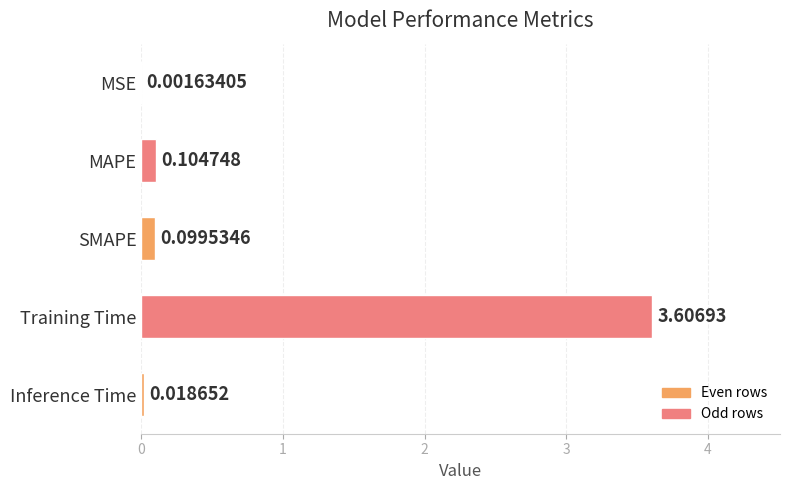

At which label is the value closest to 1?

MAPE